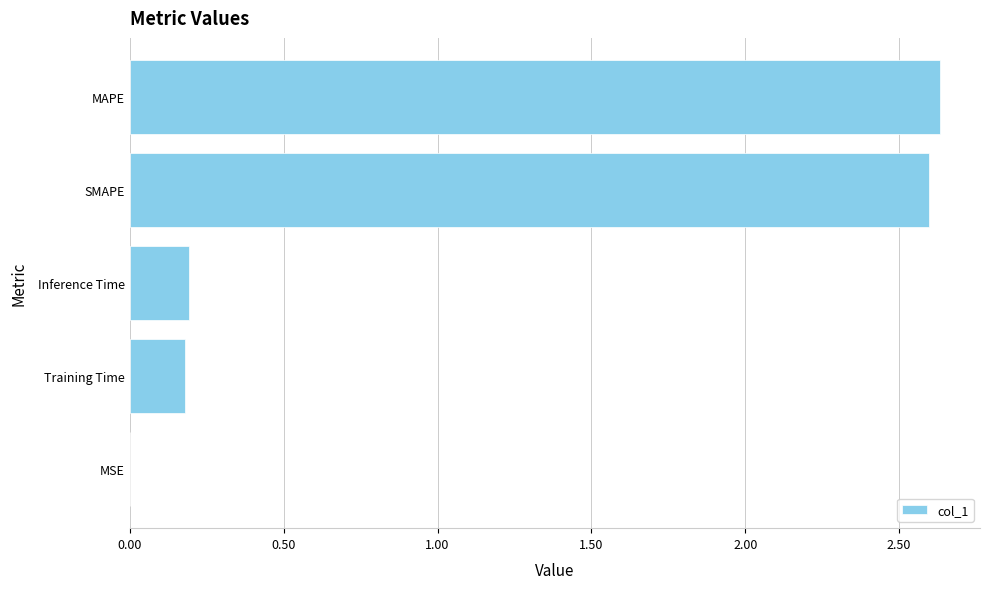

True or false: the data shows 0.3 at Training Time.

False